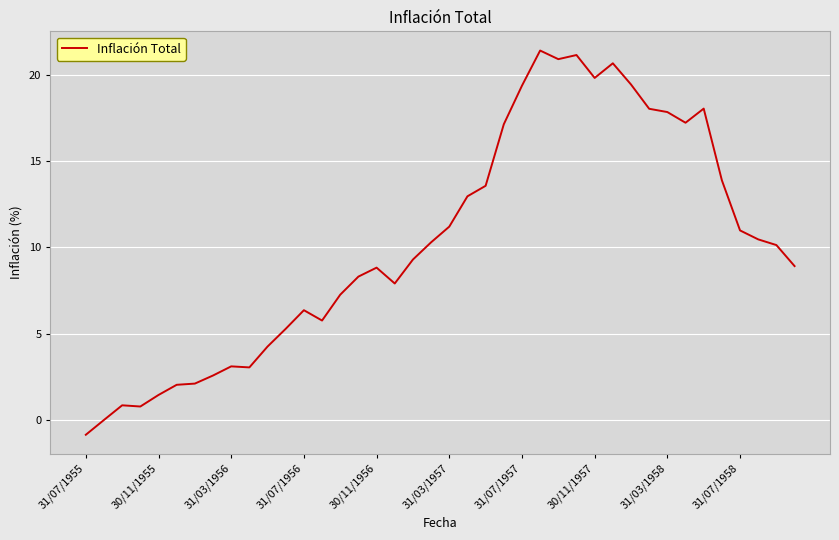

What is the smallest value displayed?

-0.9